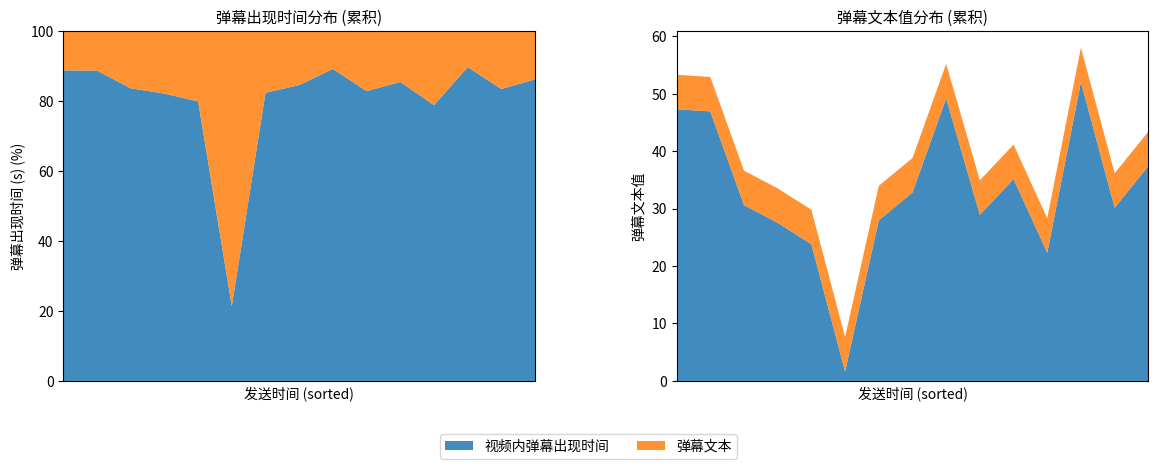

Reading right to left, transcribe all the data shown in this chart.

视频内弹幕出现时间: 37.4	30.1	52.0	22.3	35.1	28.9	49.2	32.8	28.0	1.6	23.8	27.5	30.6	46.9	47.3
弹幕文本: 6.0	6.0	6.0	6.0	6.0	6.0	6.0	6.0	6.0	6.0	6.0	6.0	6.0	6.0	6.0